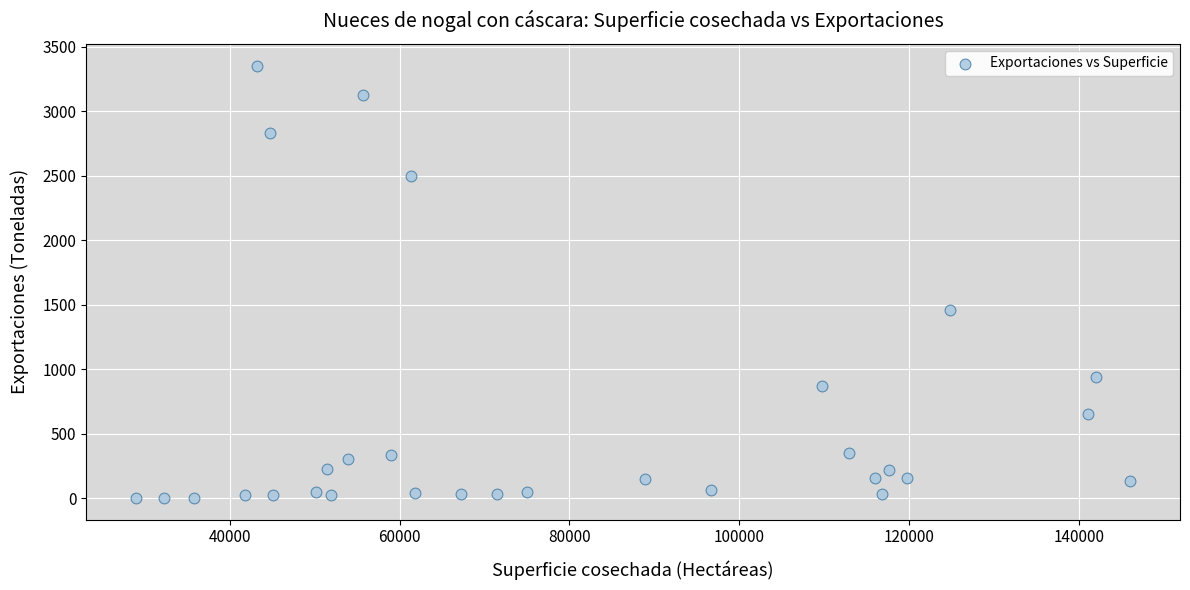

What Y value in the scatter plot is closest to 1677?

1457.0